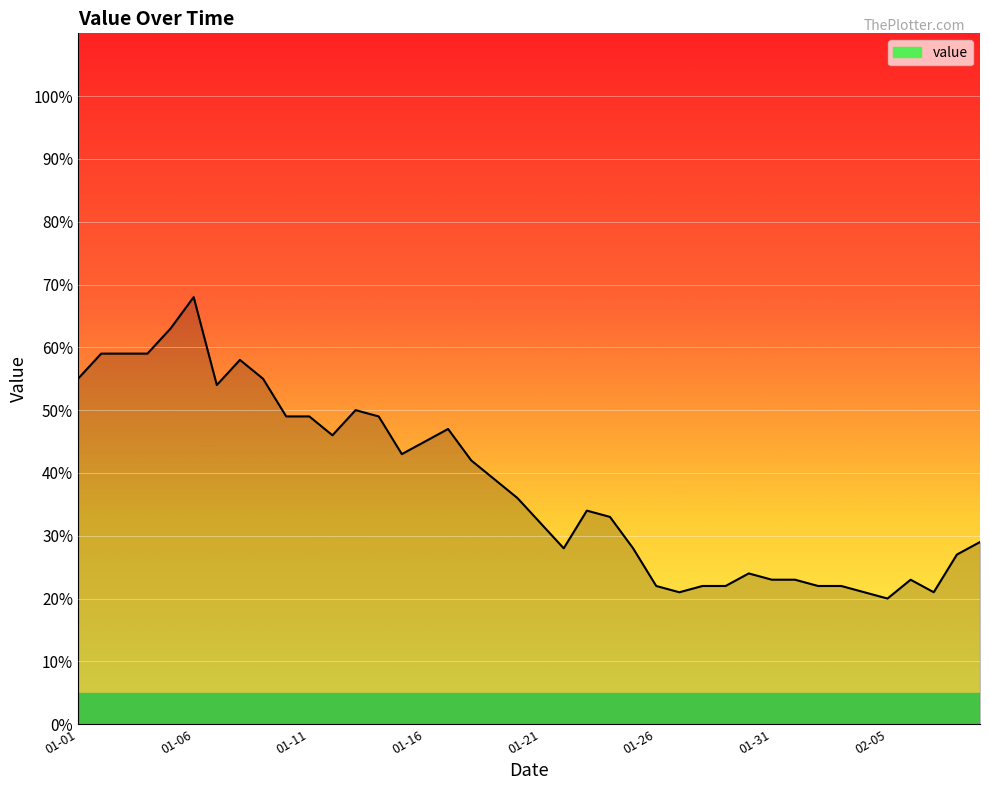

What is the smallest value displayed?

20